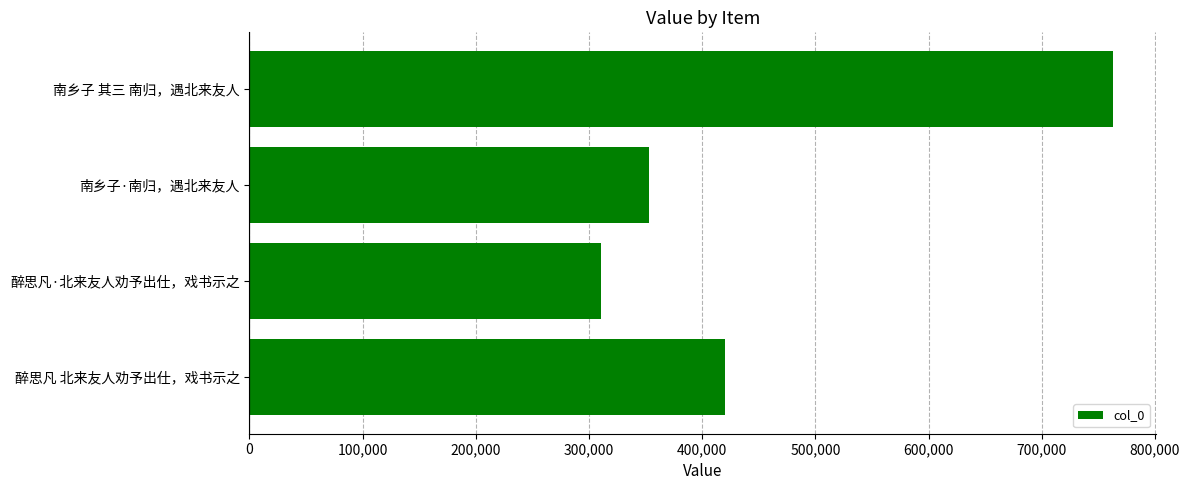

At which category does the chart reach its peak across all series?

南乡子 其三 南归，遇北来友人